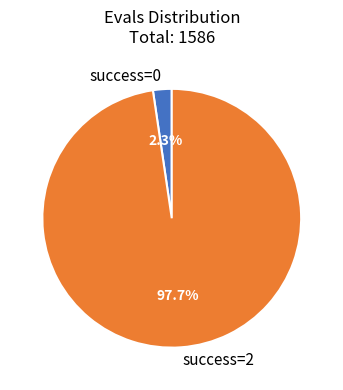

How much of the chart is everything except success=0?

97.7%